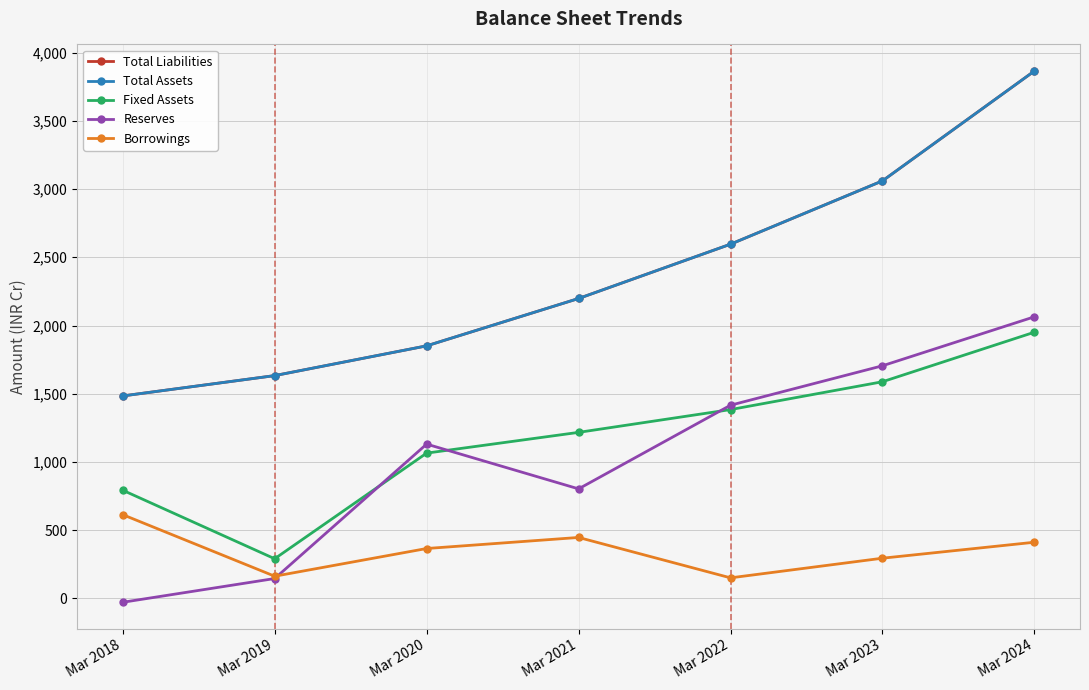

Is this an area chart (filled region under the line)?

No